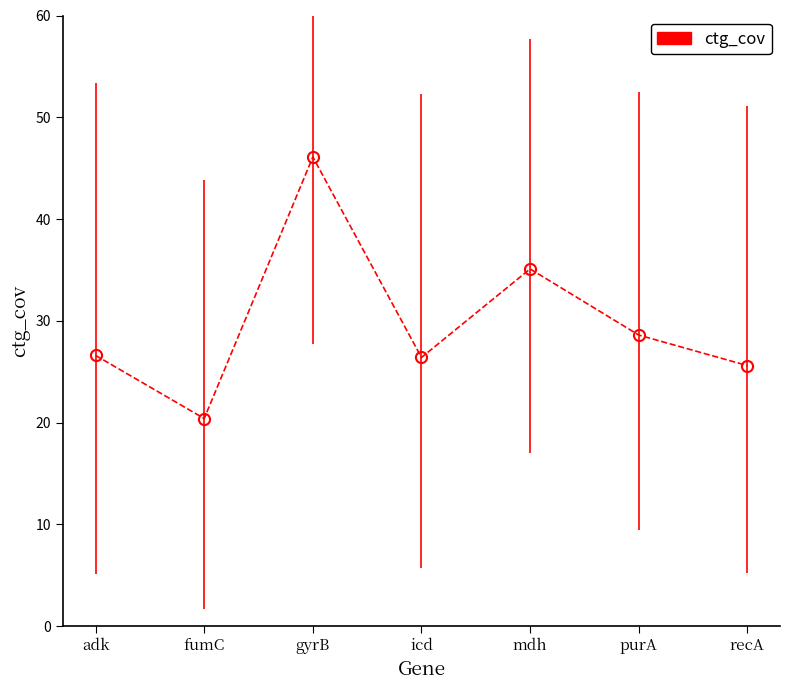

Where is the first local minimum?

fumC